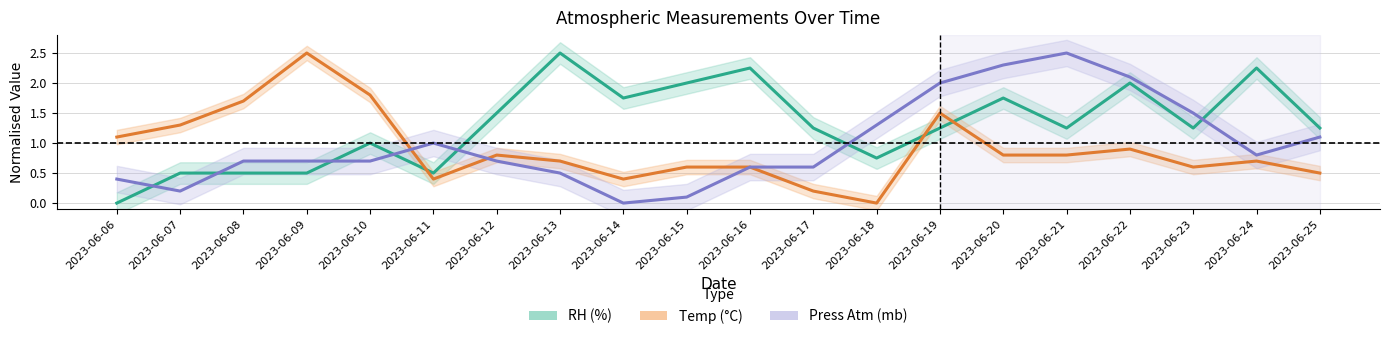

Between which two adjacent categories do Temp (°C) and RH (%) first intersect?

2023-06-10 and 2023-06-11